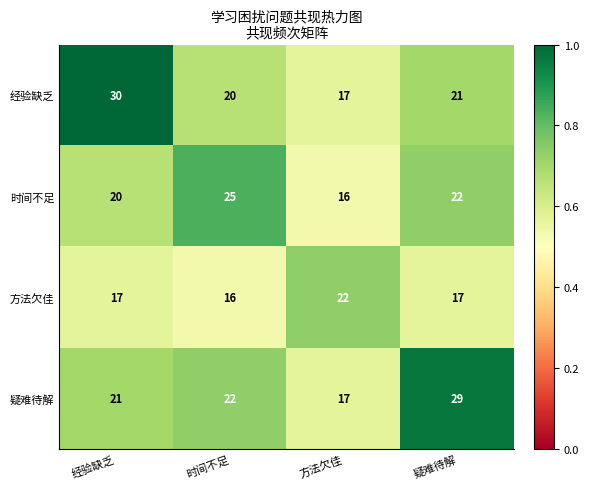

What is the smallest value displayed?

16